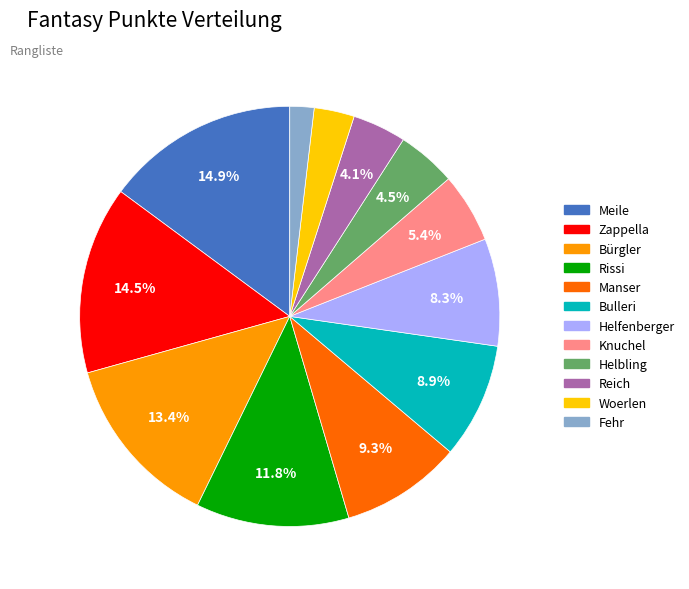

Between Woerlen and Helfenberger, which is larger?

Helfenberger